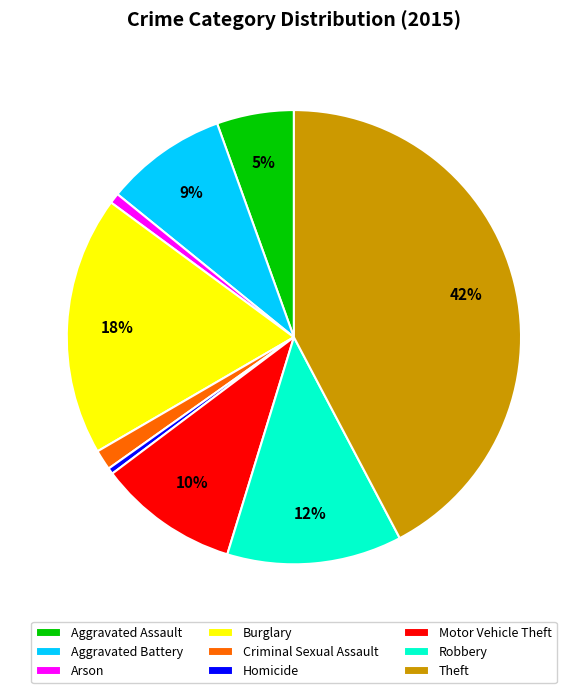

Do Burglary and Robbery together represent more than half of the pie?

No